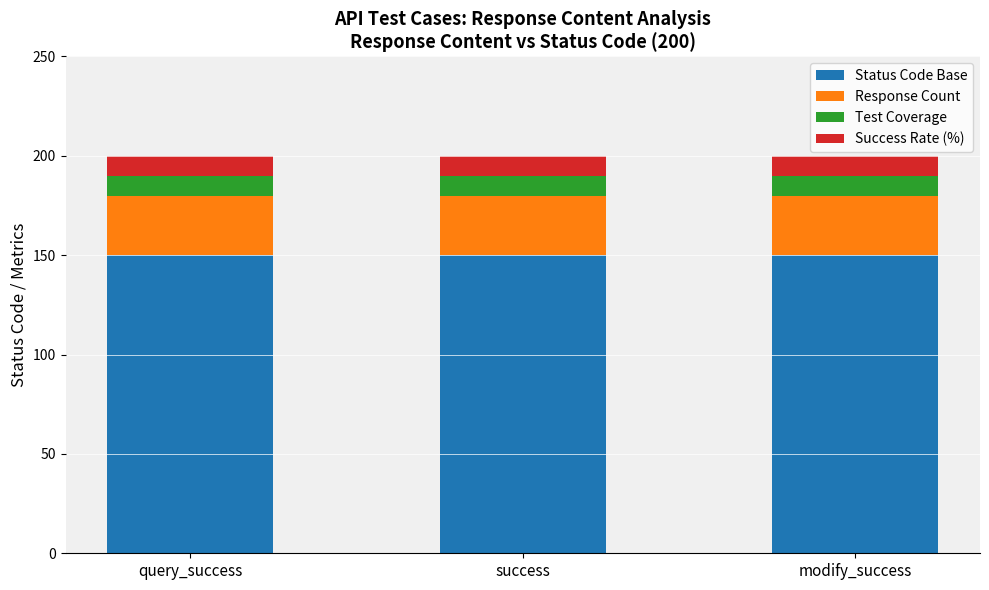

Is it true that Status Code Base equals 252 at modify_success?

False